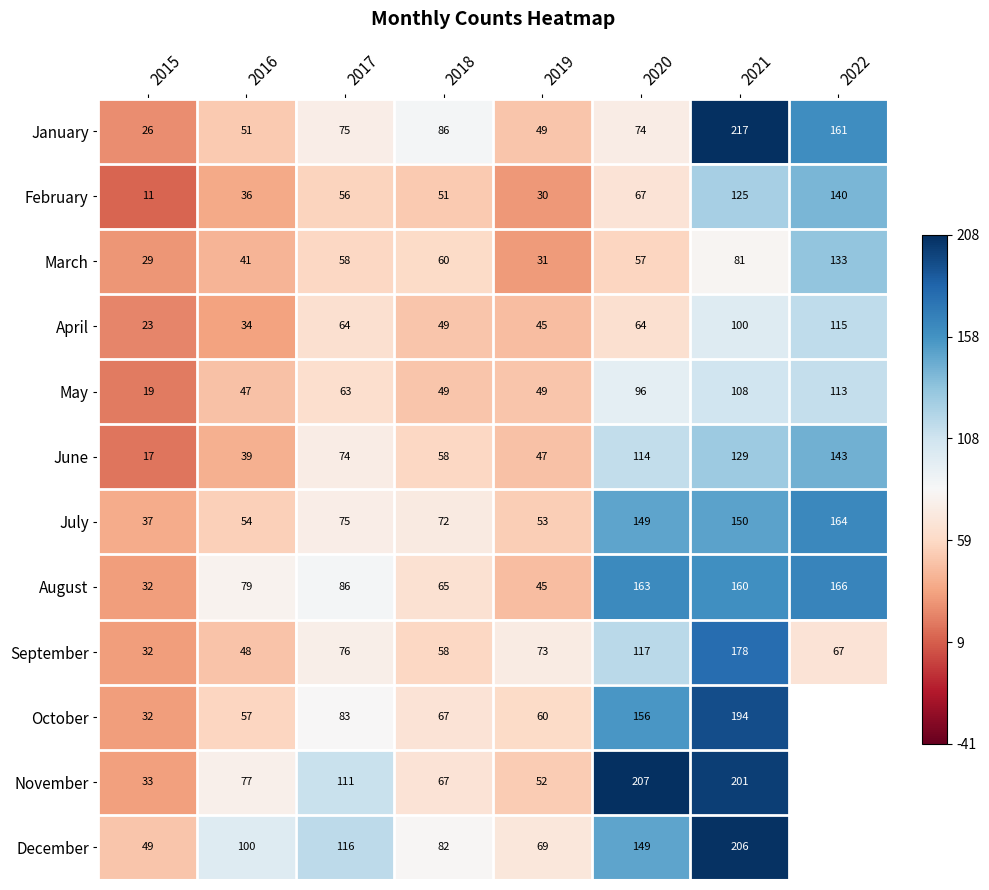

Between 2020 and 2021, which series saw the biggest shift?

January